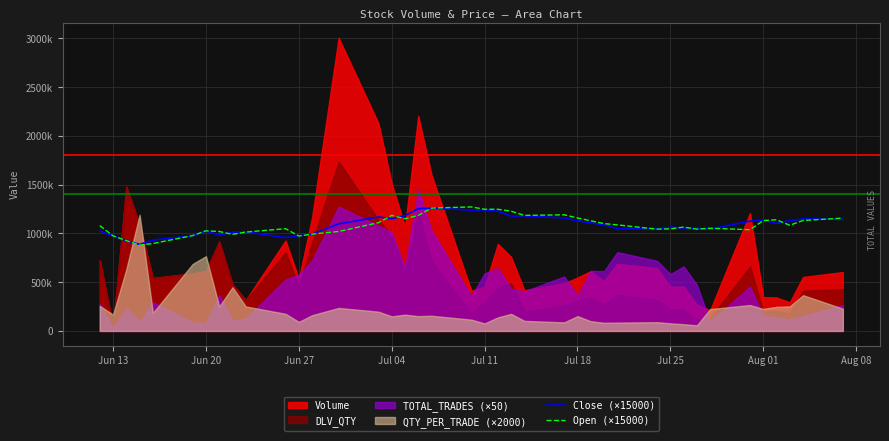

How many lines are shown in the chart?

2